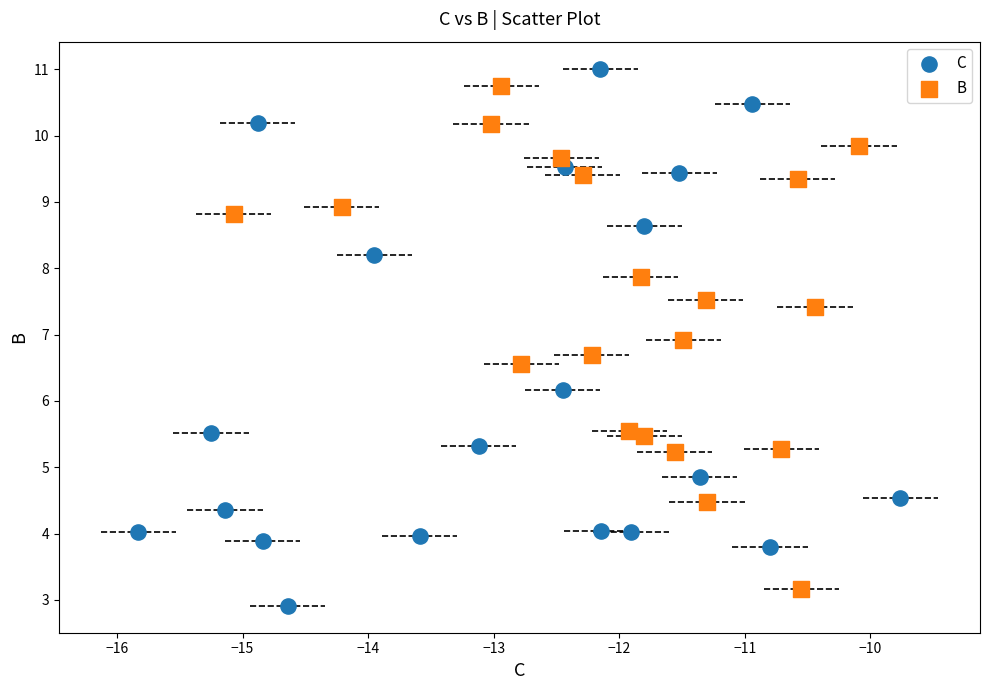

Which series has the widest spread of Y values?

C